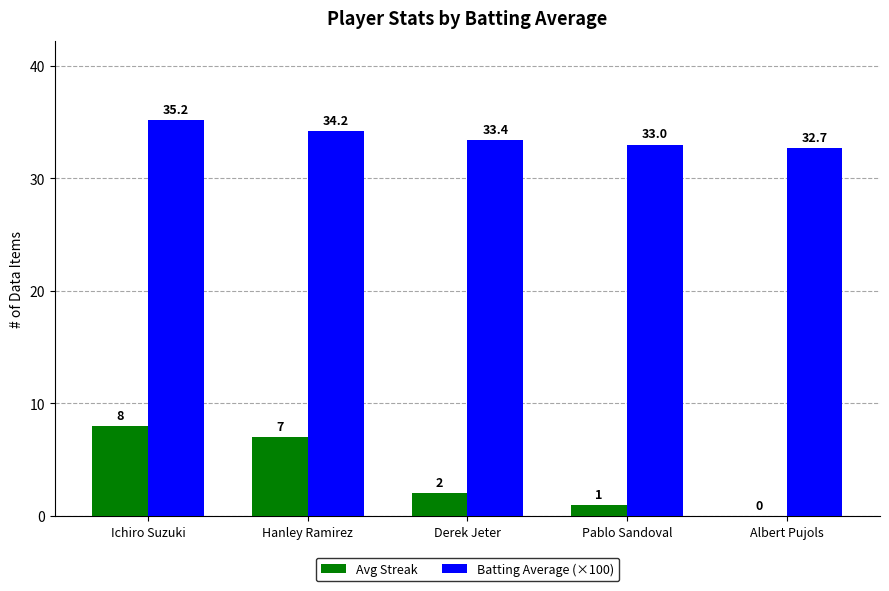

Does the chart contain stacked bars?

No